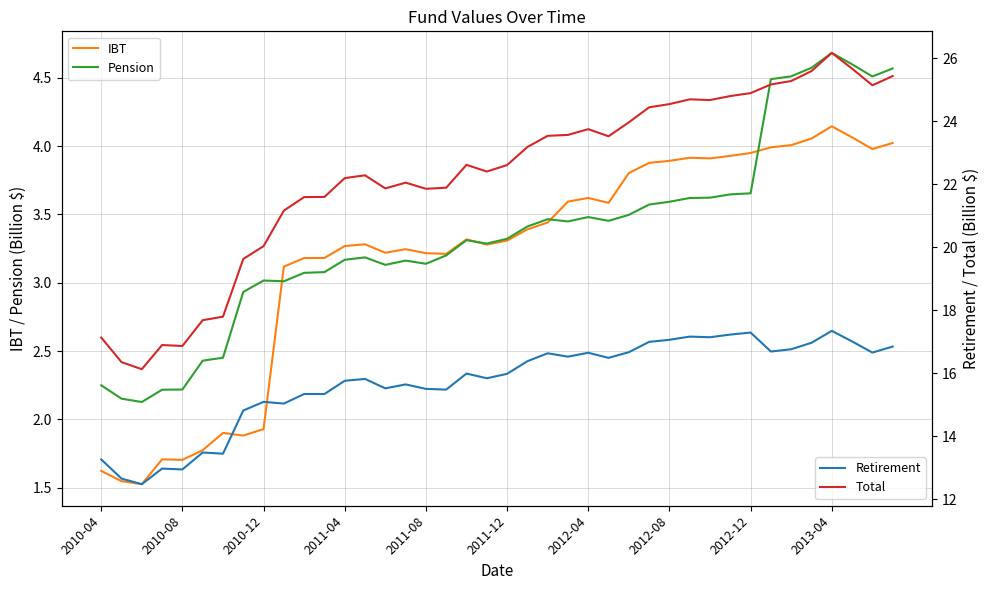

The Pension series shows 4.7 at 2012-08. True or false?

False